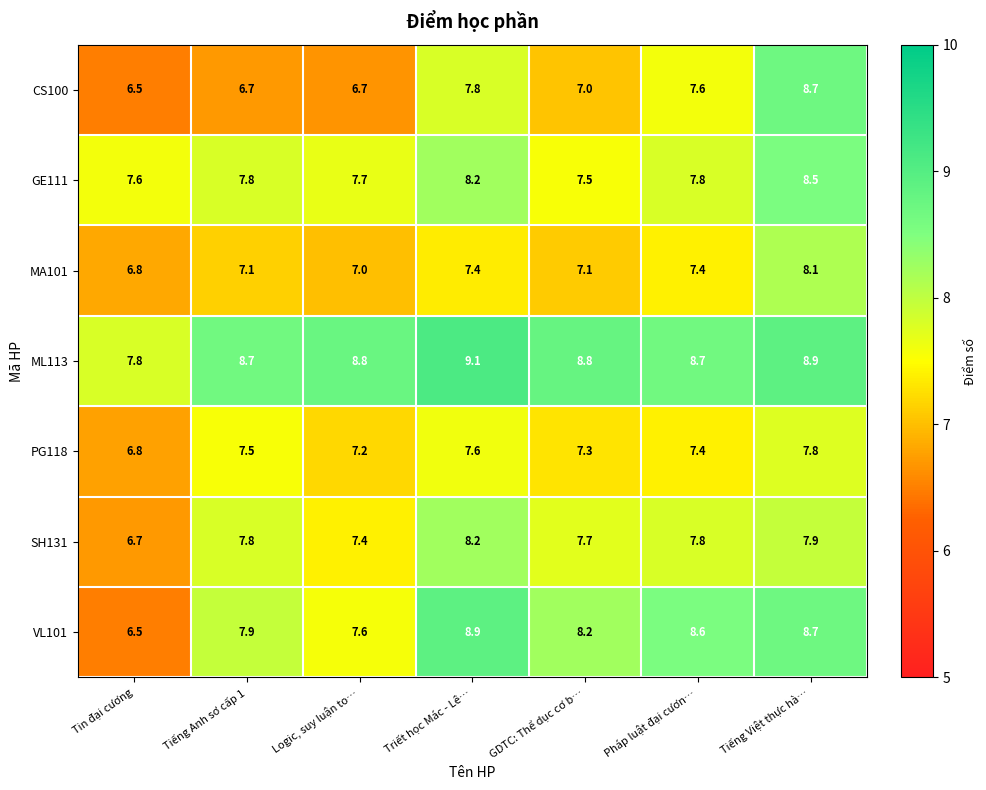

How many data points does each series have?

7